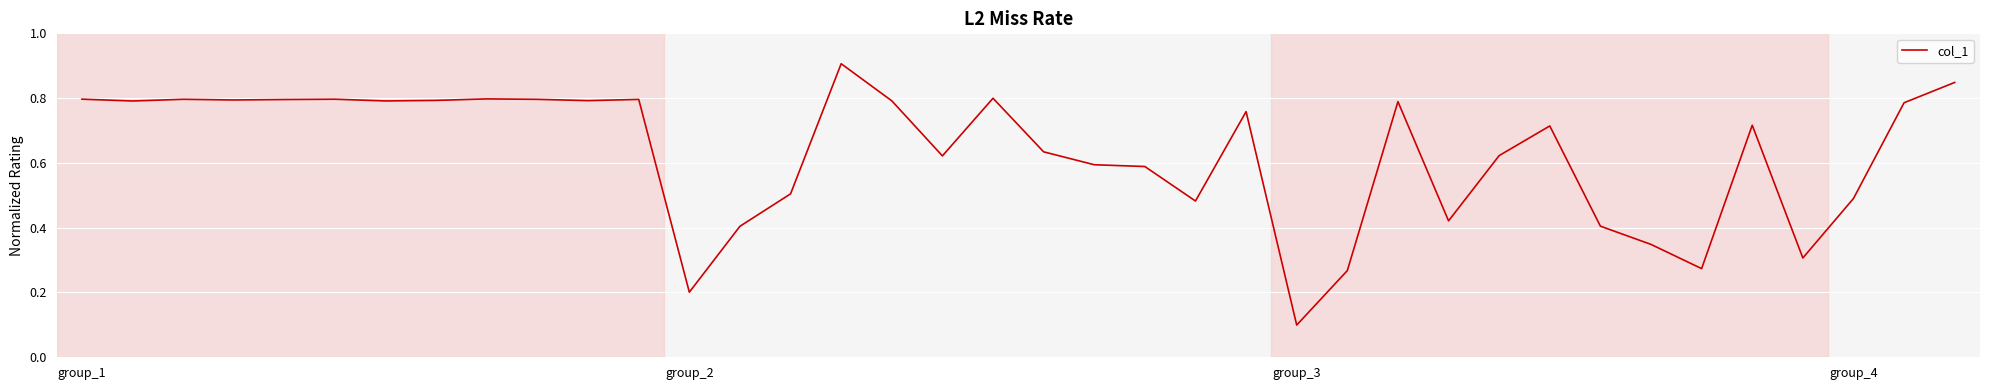

What is the greatest value displayed?

0.9